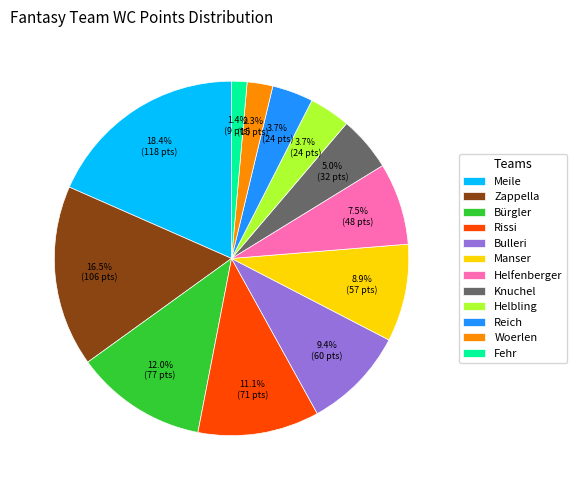

What is the smallest slice in the pie chart?

Fehr